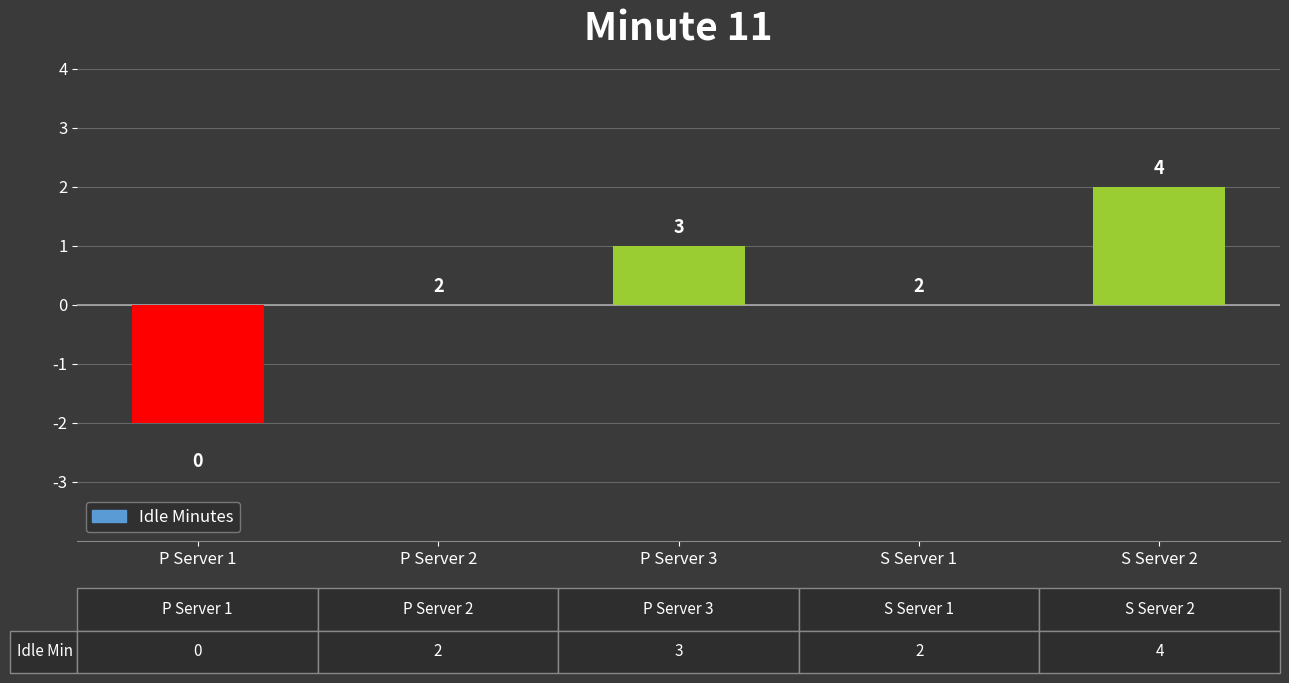

How many values are between 0 and 1?

3